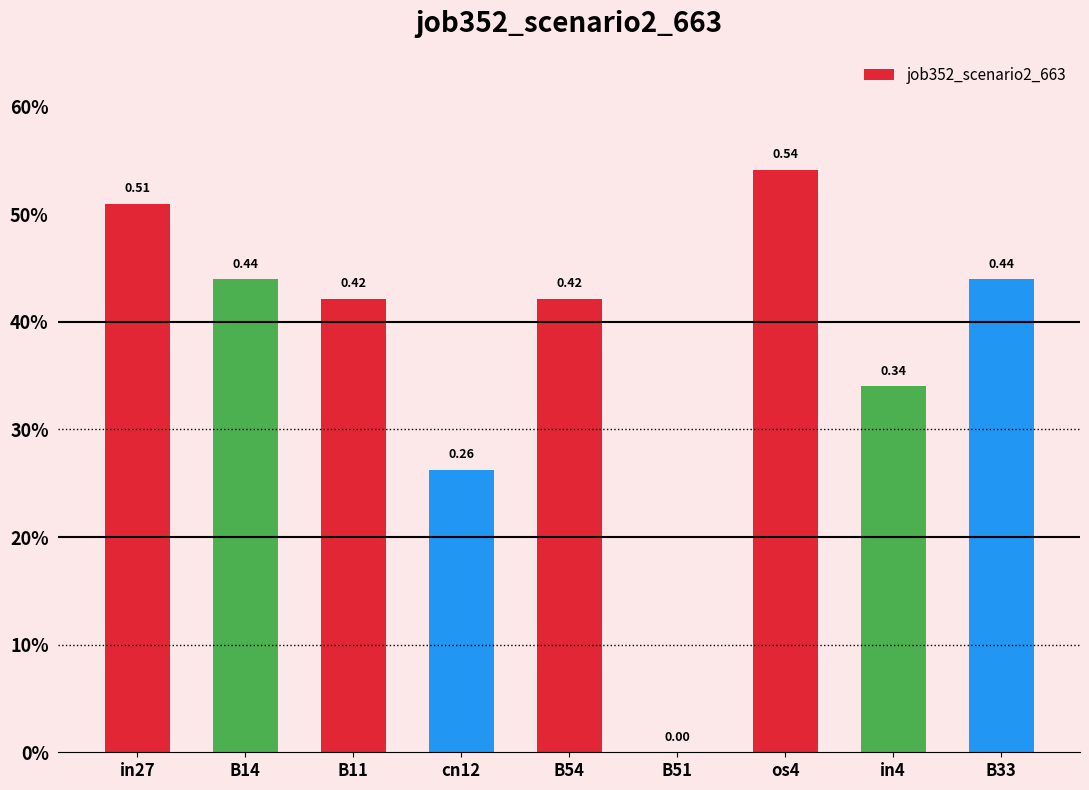

What is the value of the 8th bar from the left?

0.3